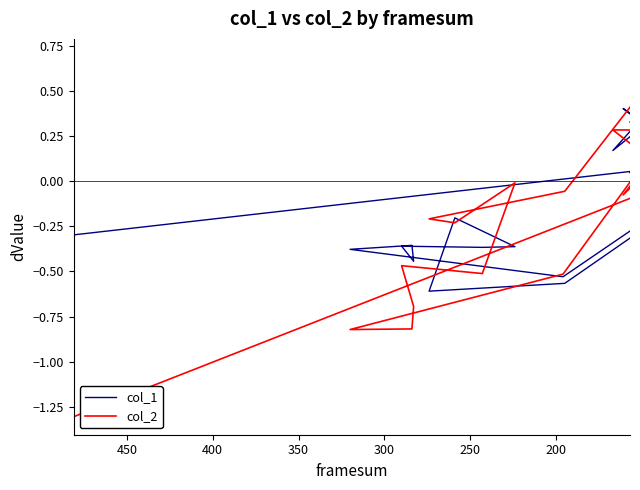

After their last crossing, which series has the higher values: col_1 or col_2?

col_2